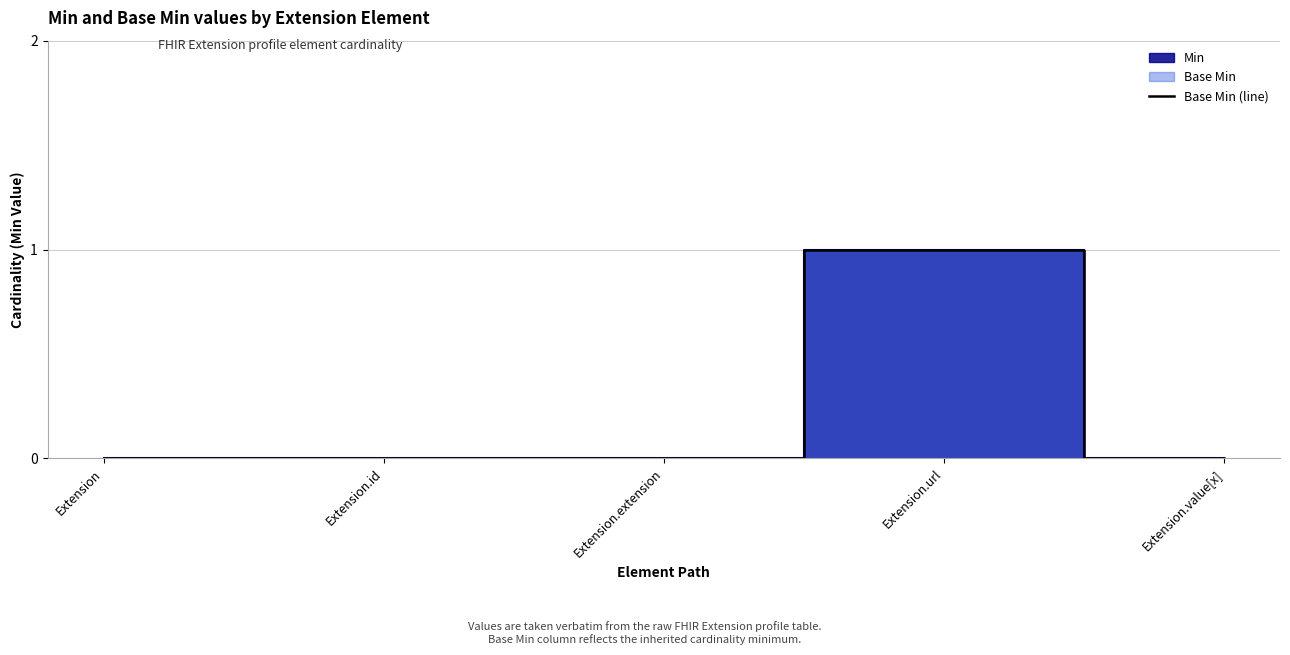

What is the change in value from Extension.id to Extension.url?

+1